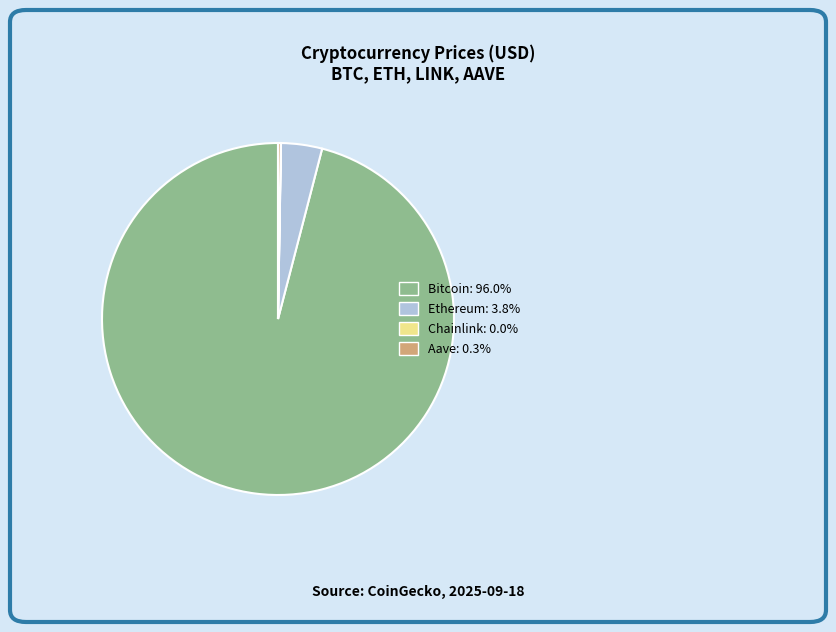

Does any single category account for the majority?

Yes